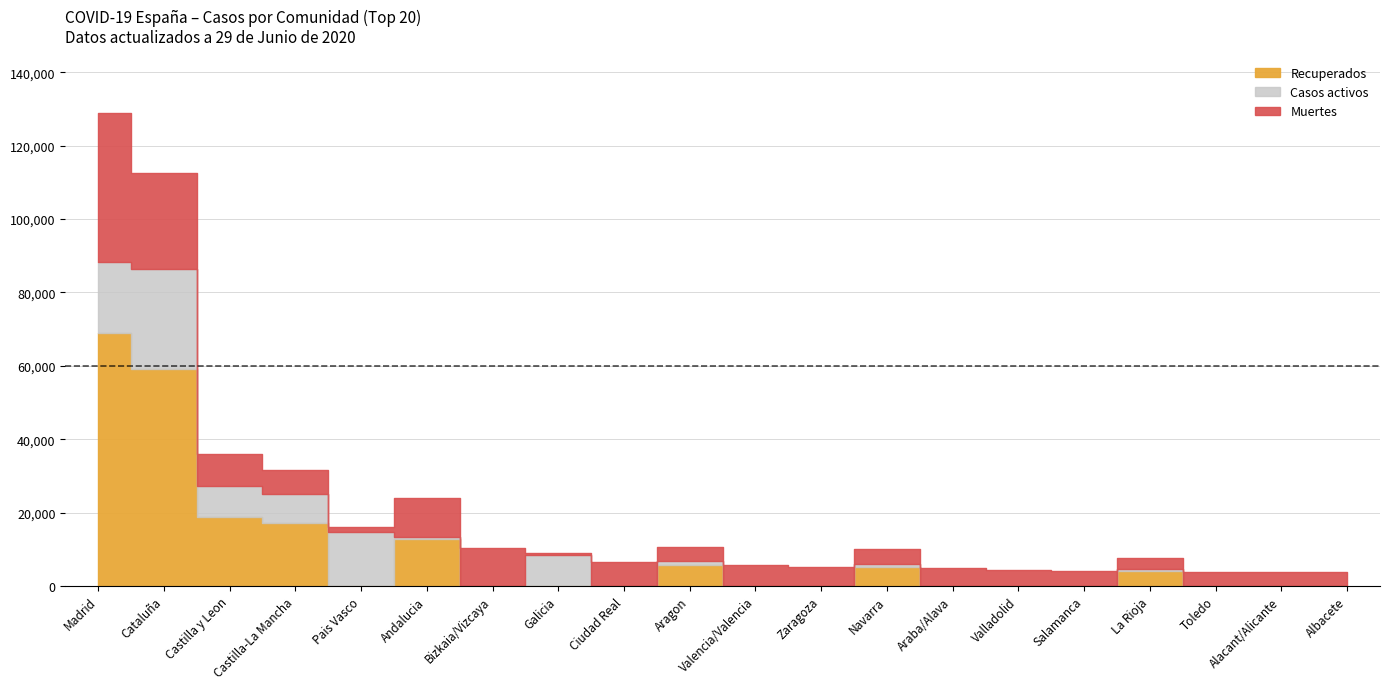

Is this an area chart (filled region under the line)?

No